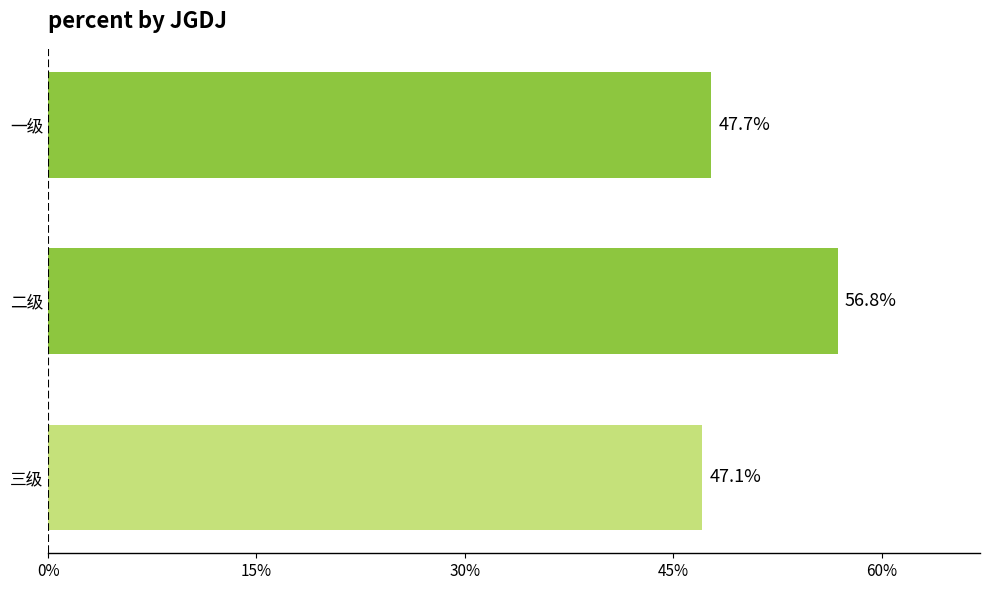

Does the chart contain any negative values?

No